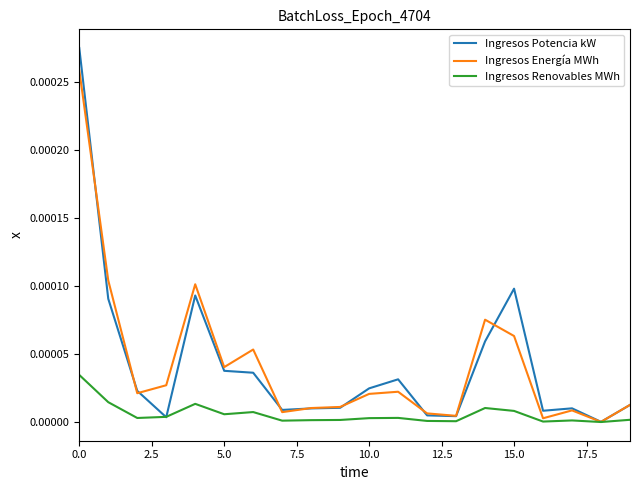

Which series has the largest range (max minus min)?

Ingresos Potencia kW